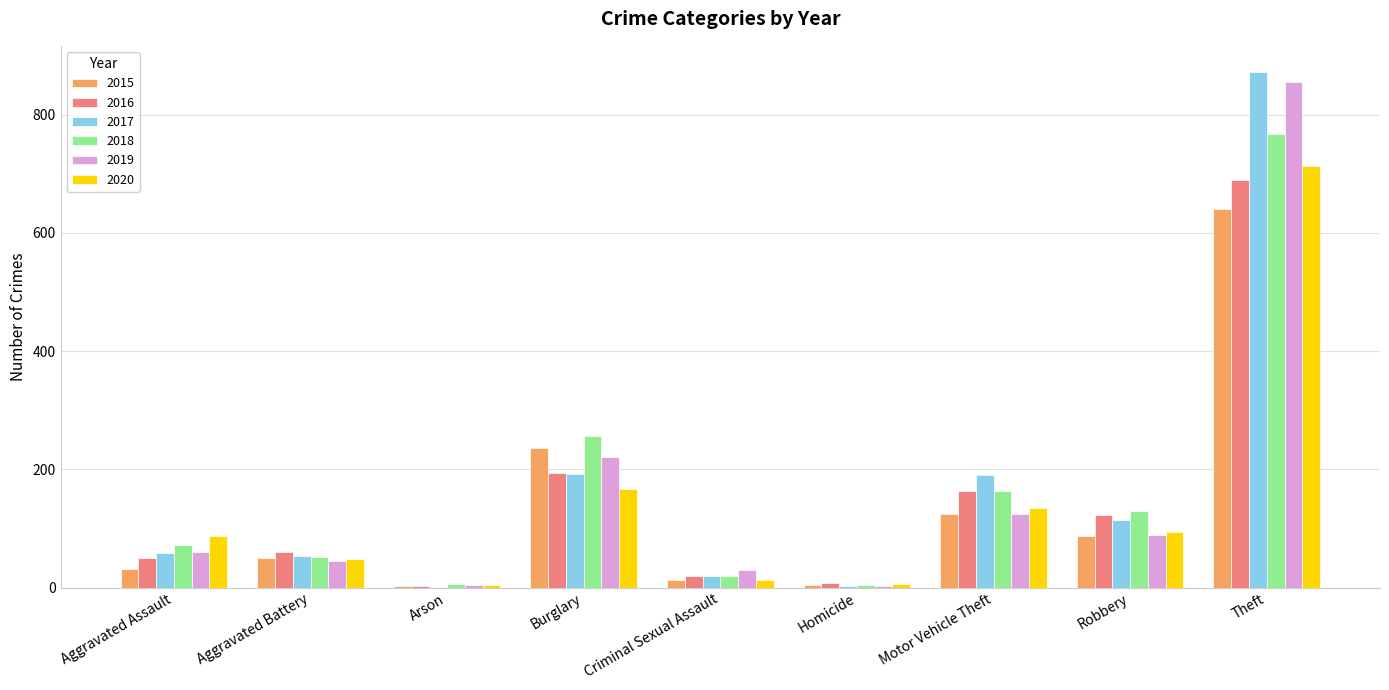

What is the total value across all series at Aggravated Assault?

361